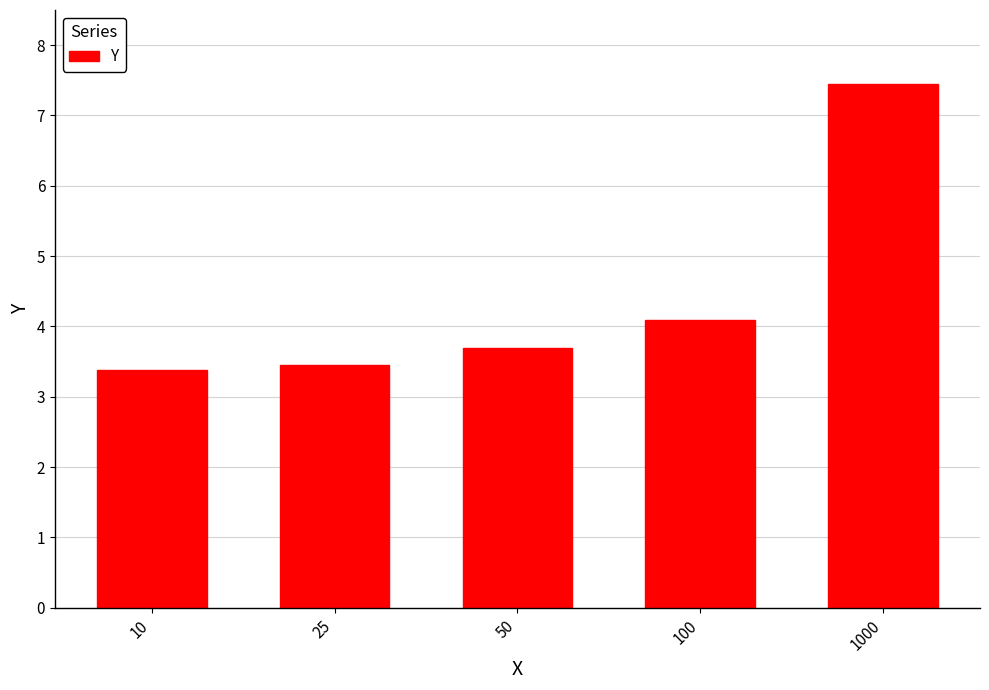

Reading left to right, extract all data points from this chart.

10=3.4	25=3.5	50=3.7	100=4.1	1000=7.5